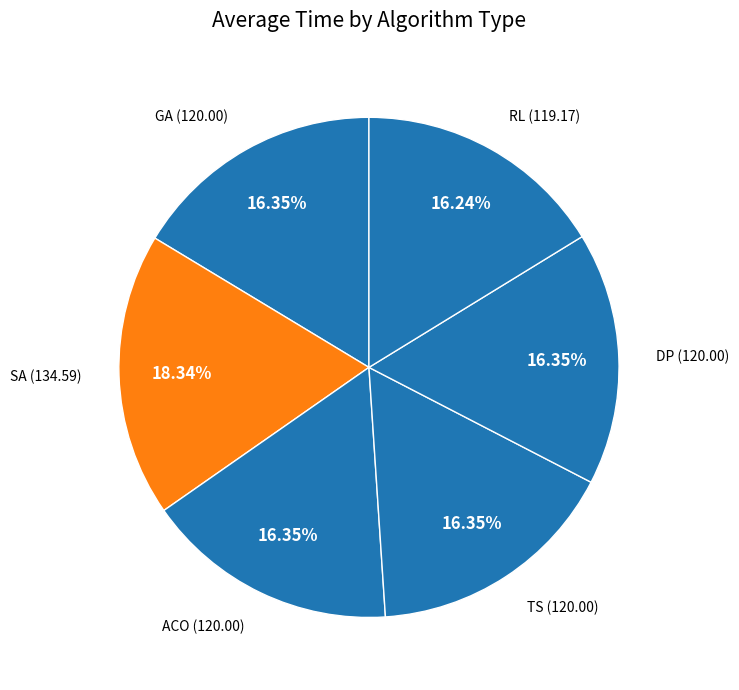

To the nearest percent, what percentage of the pie is RL?

16%